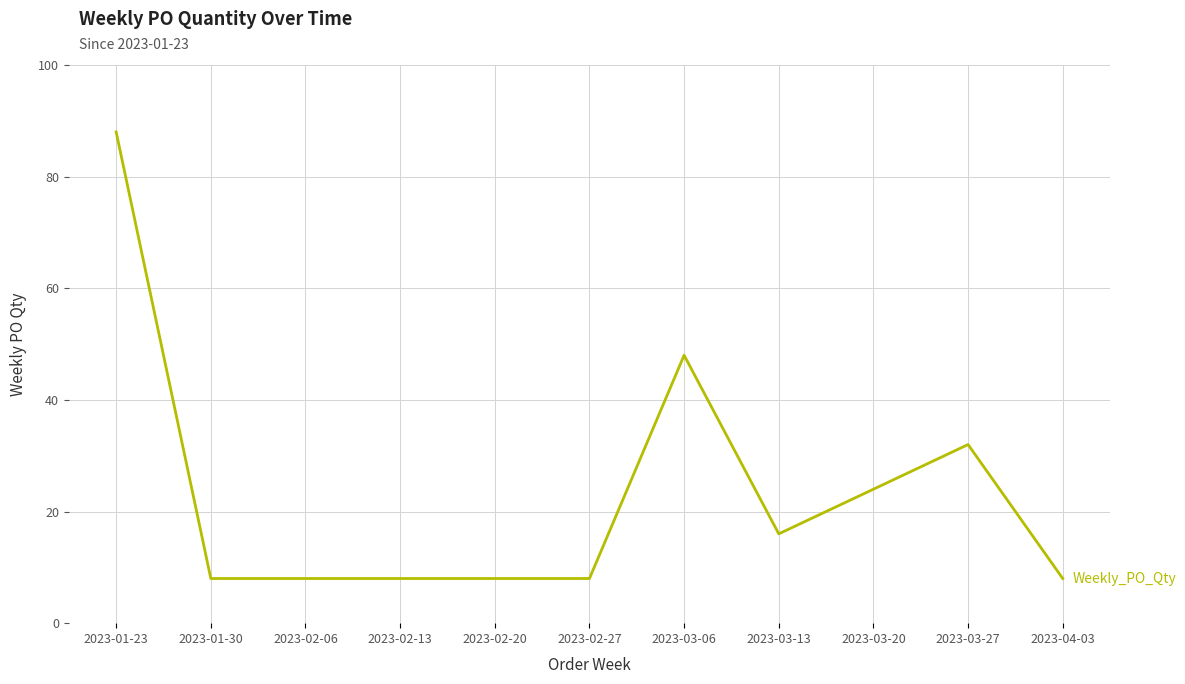

What position from the right is 2023-02-06?

9